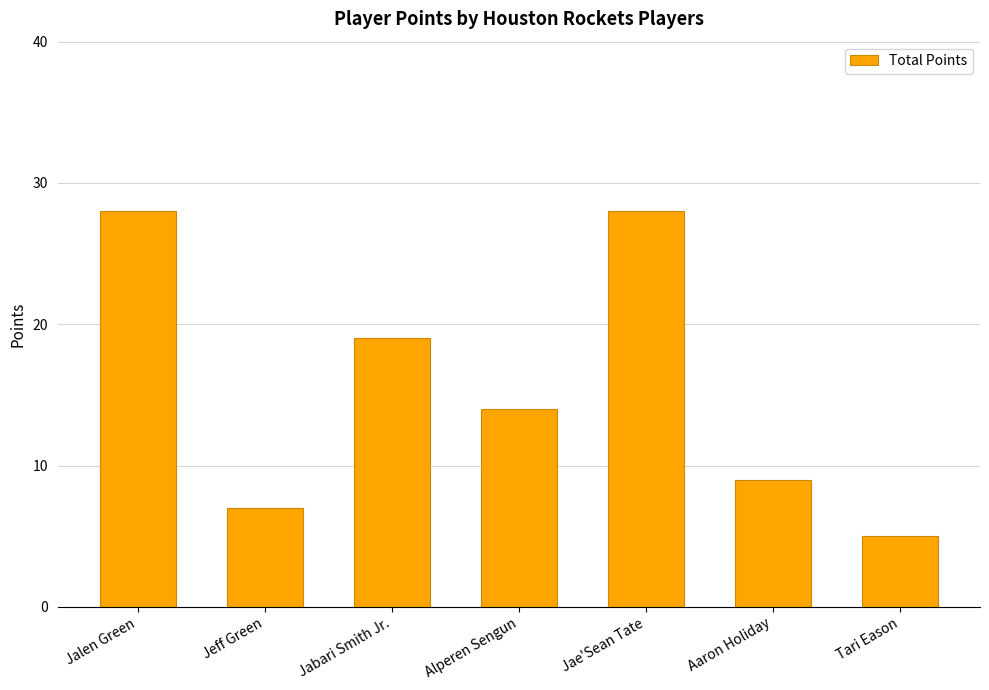

Where does the data first go above 14?

Jalen Green